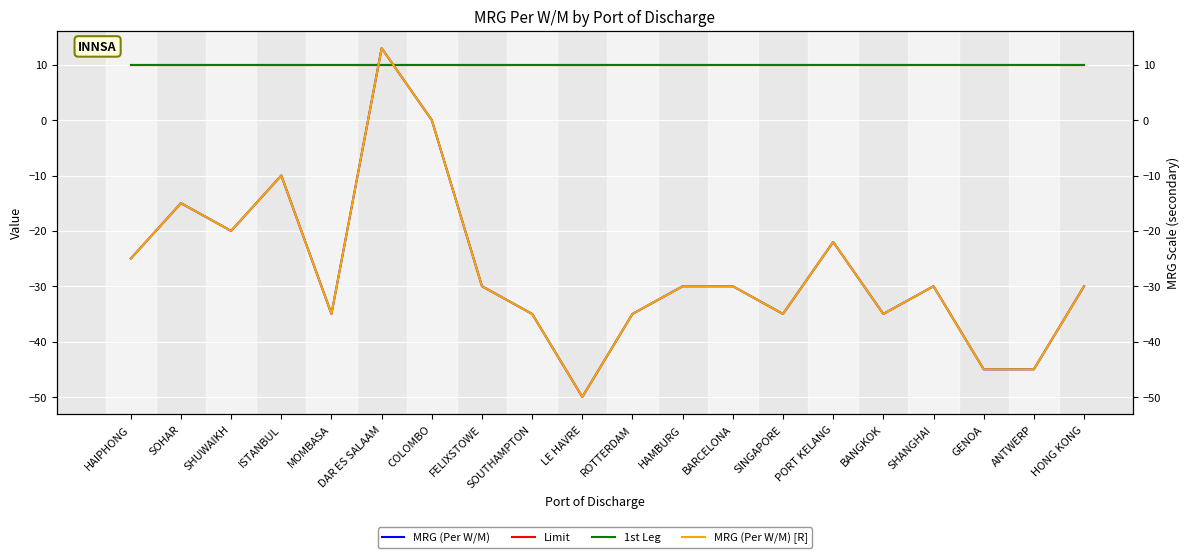

What are all the series names shown in the legend?

MRG (Per W/M), Limit, 1st Leg, MRG (Per W/M) [R]